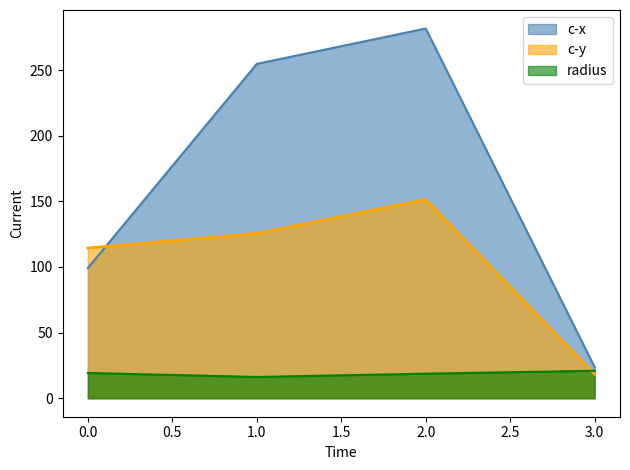

What is the average value of the c-x series?

164.8